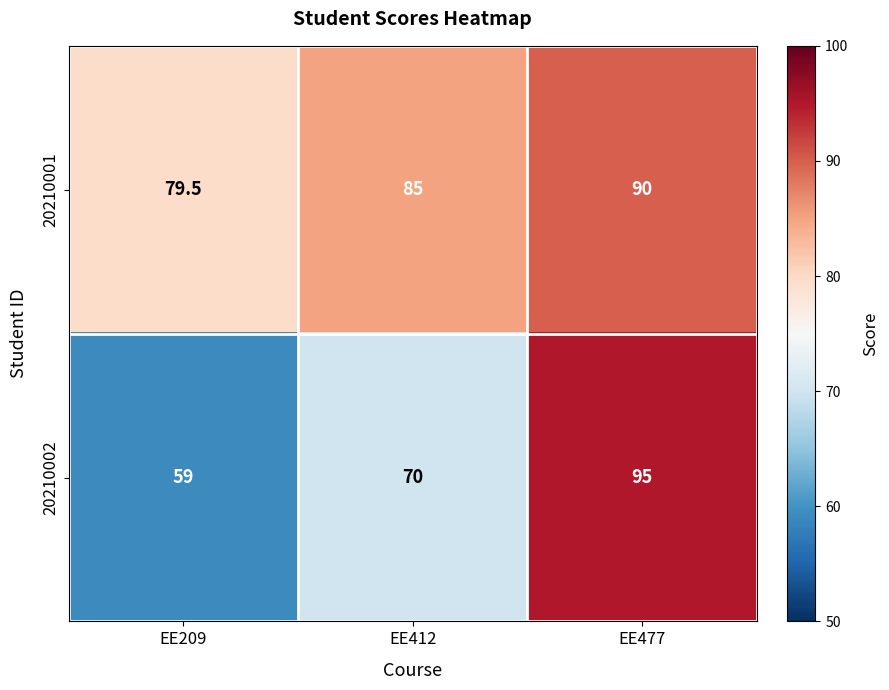

Count the number of data series in this chart.

2